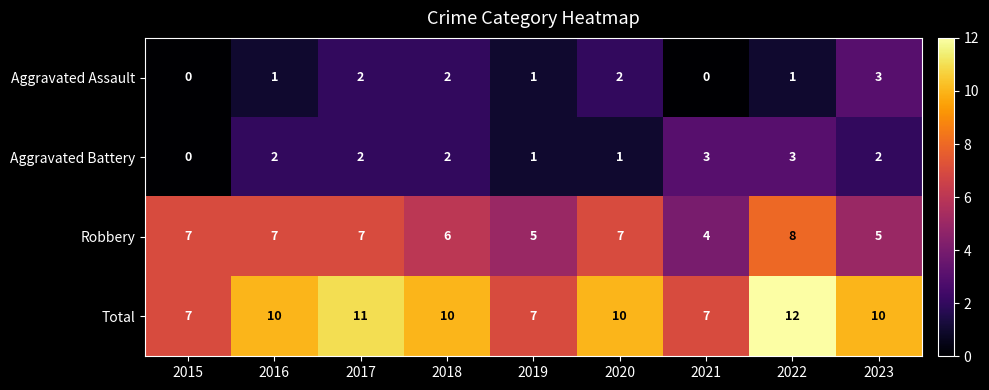

Is it true that Aggravated Assault equals 2 at 2022?

False